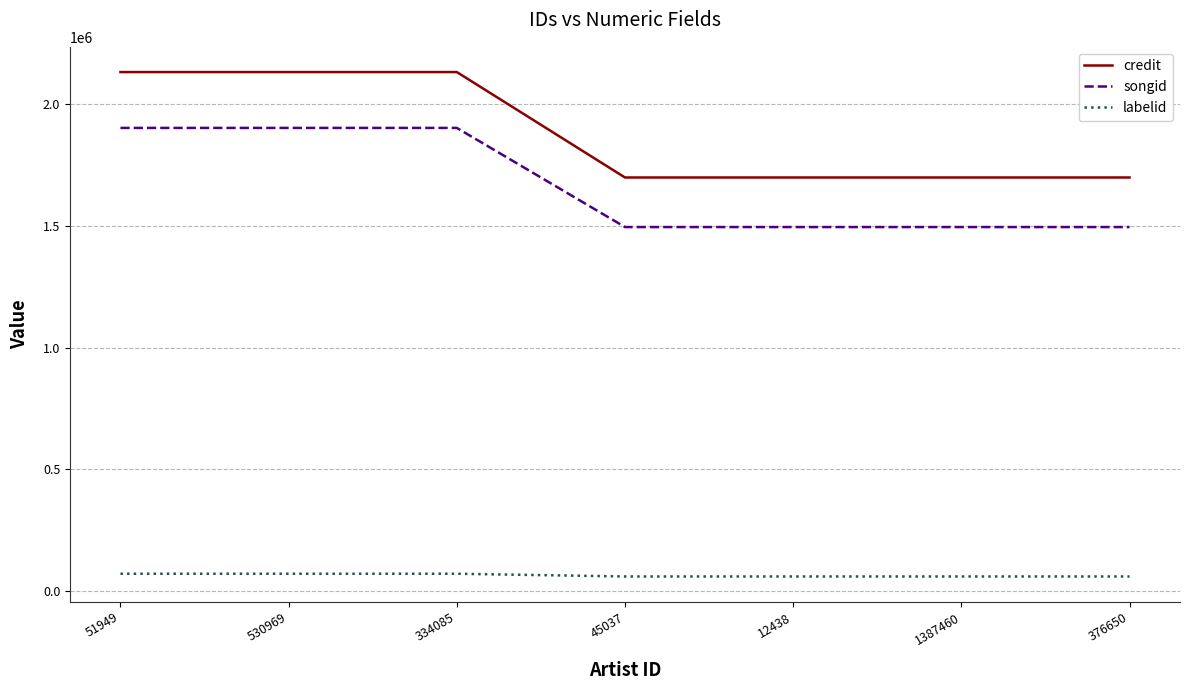

Between 530969 and 12438, which series saw the biggest shift?

credit